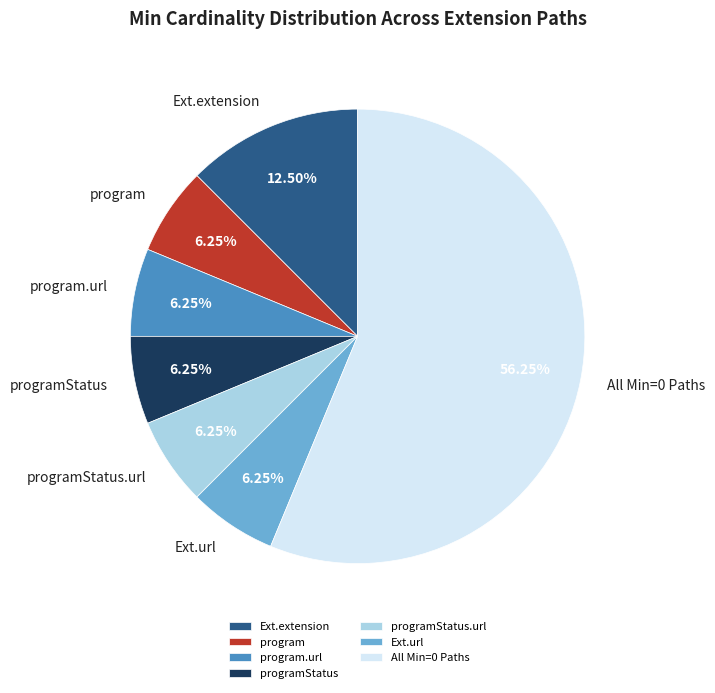

How many slices are in this pie chart?

7